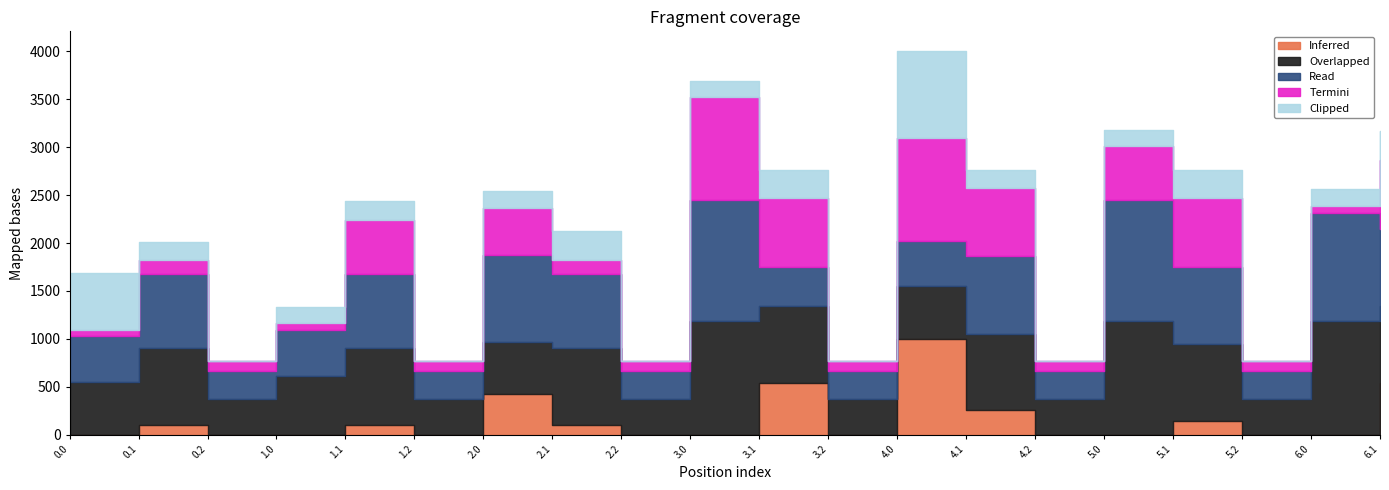

Which has a higher value, 1.2 or 3.1?

3.1